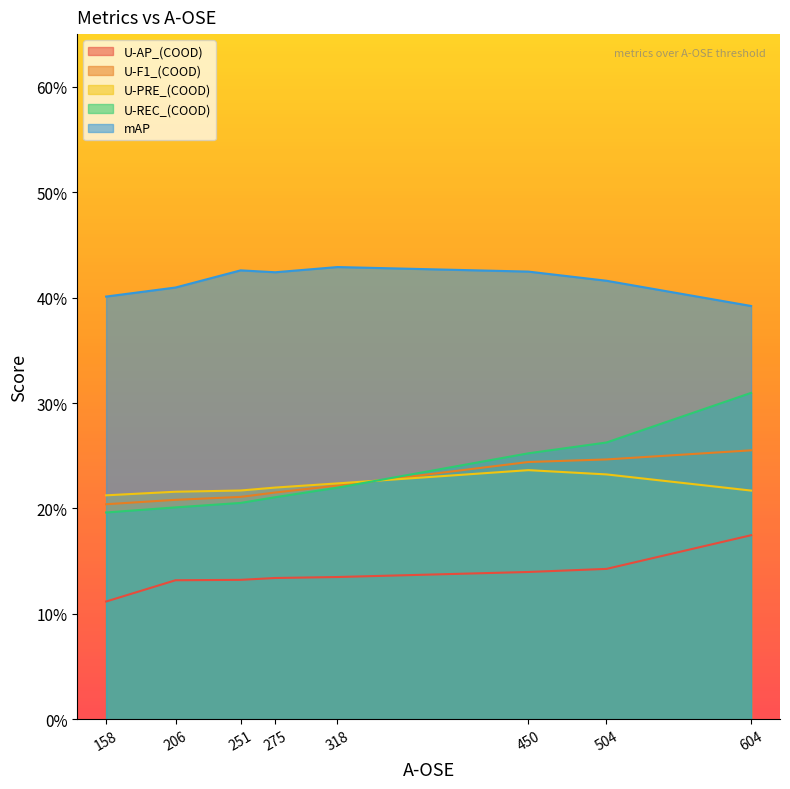

The value of U-AP_(COOD) at 450 is 0.1. True or false?

True